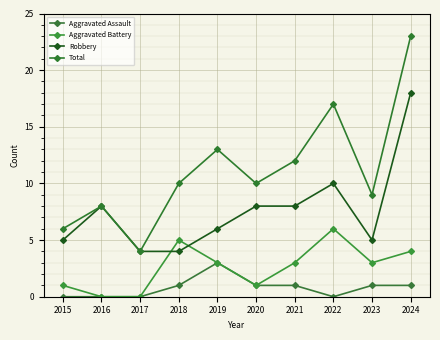

How many lines are shown in the chart?

4